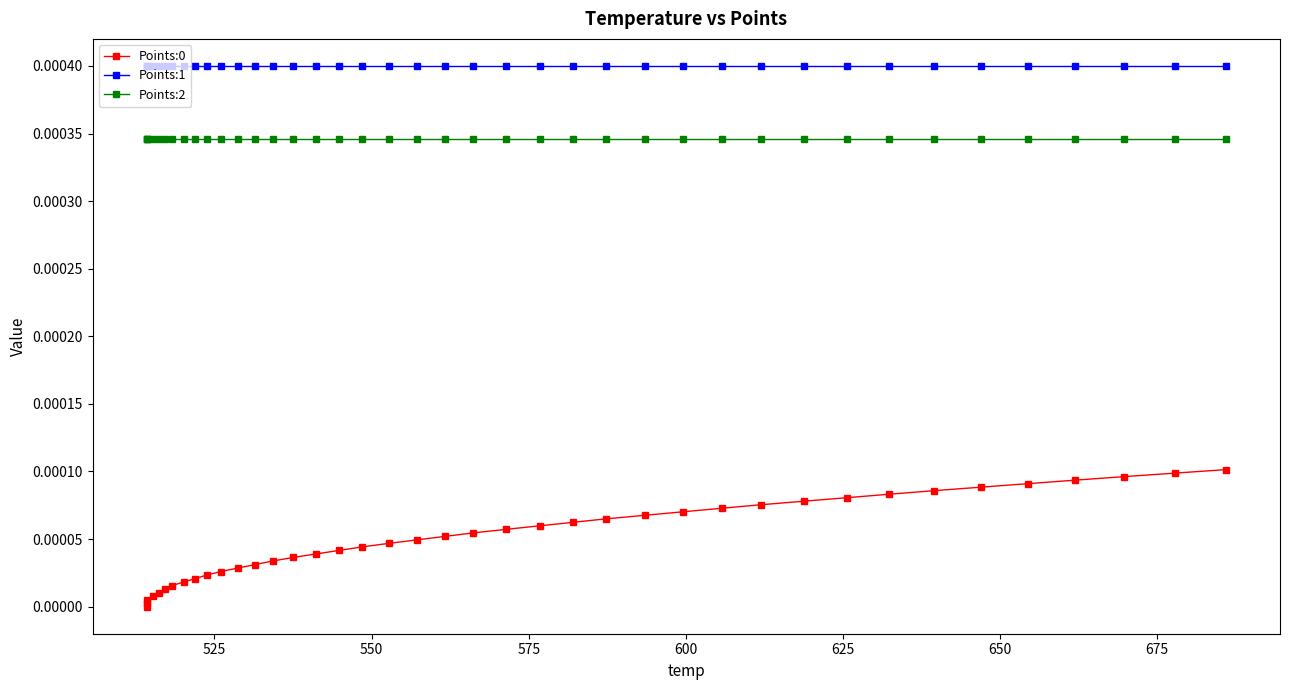

List the series in order of their overall mean, highest first.

Points:1, Points:2, Points:0